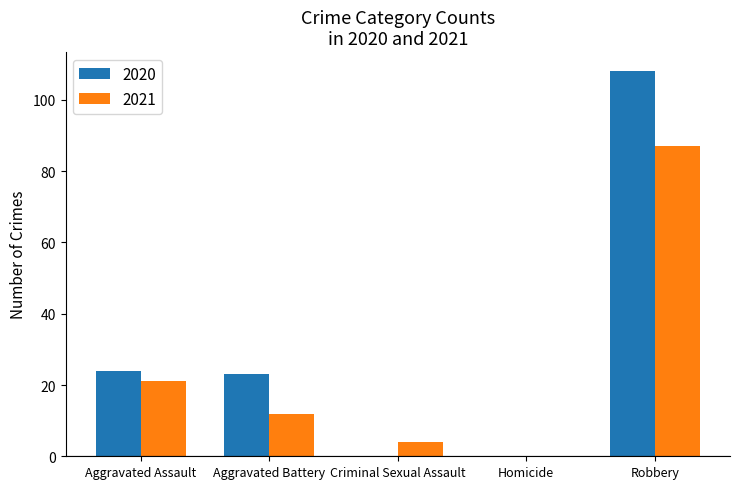

What is the spread (max minus min) of values at Criminal Sexual Assault?

4